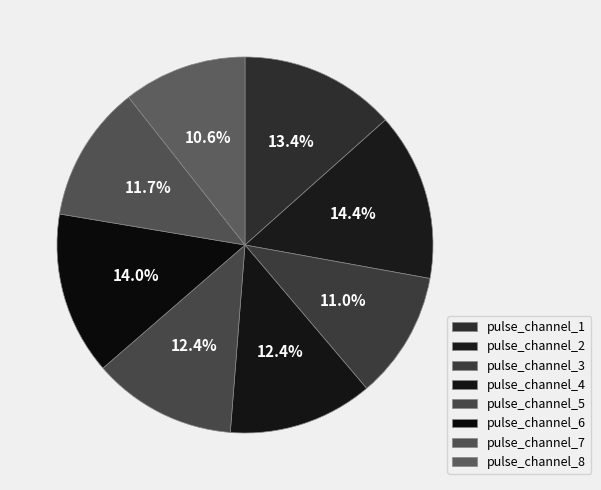

What is the largest slice in the pie chart?

pulse_channel_2